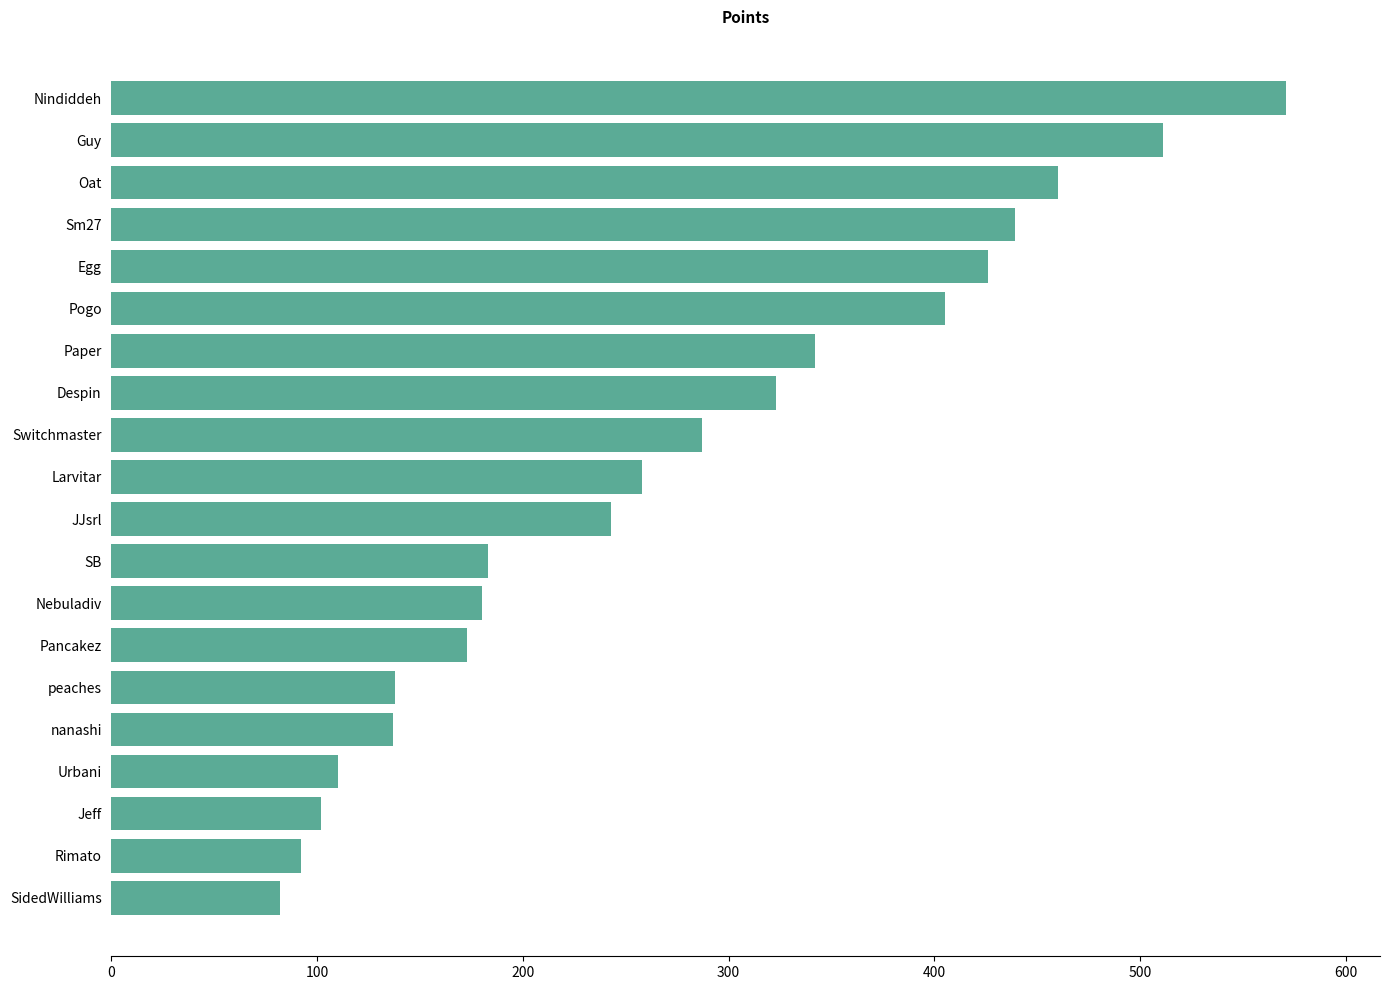

Read the value at Pancakez, to the nearest 50.

150